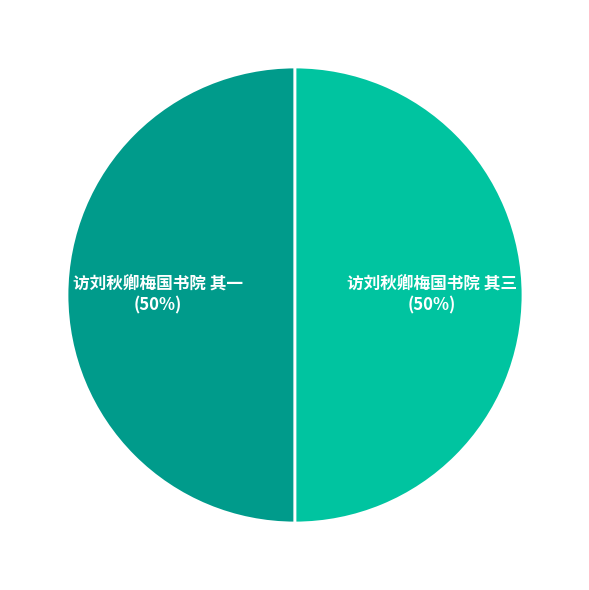

How many slices are in this pie chart?

2